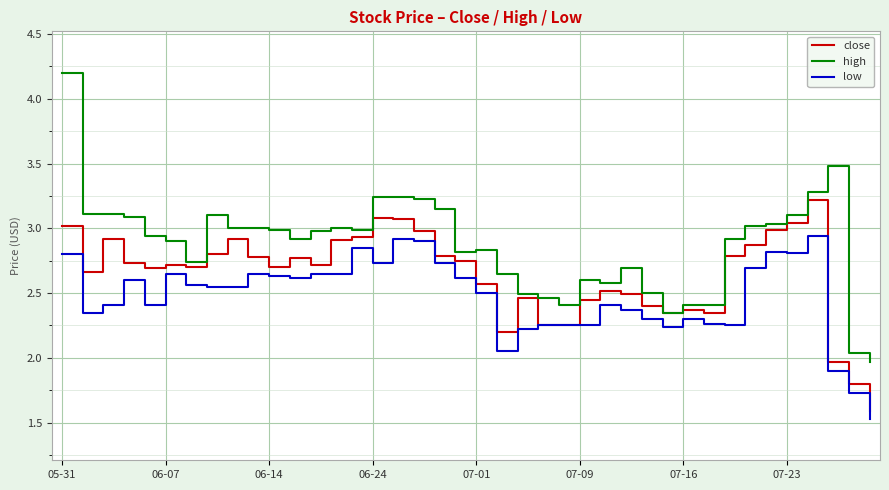

How many lines are shown in the chart?

3